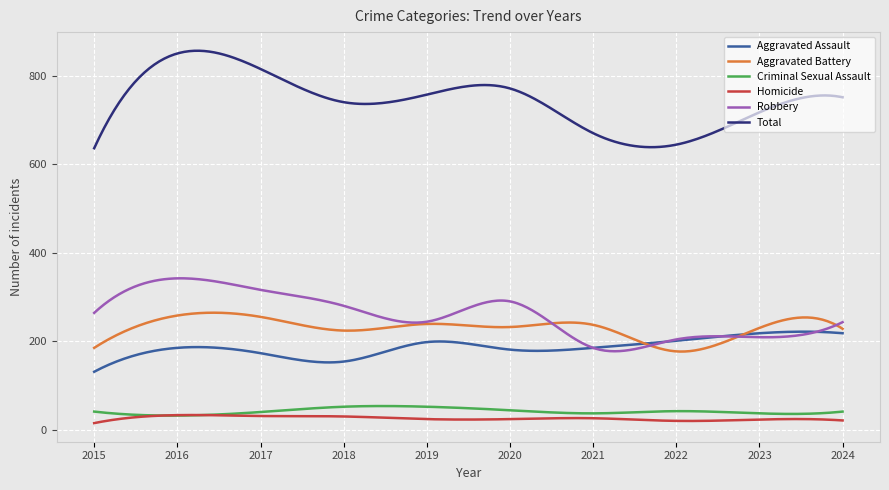

Rank the series by their maximum value, from lowest to highest.

Homicide, Criminal Sexual Assault, Aggravated Assault, Aggravated Battery, Robbery, Total